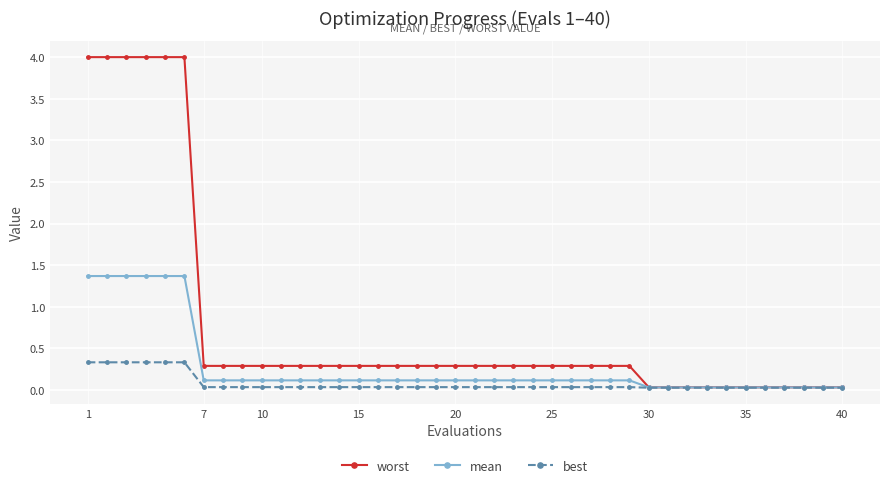

Rank the series by their average value, from lowest to highest.

best, mean, worst